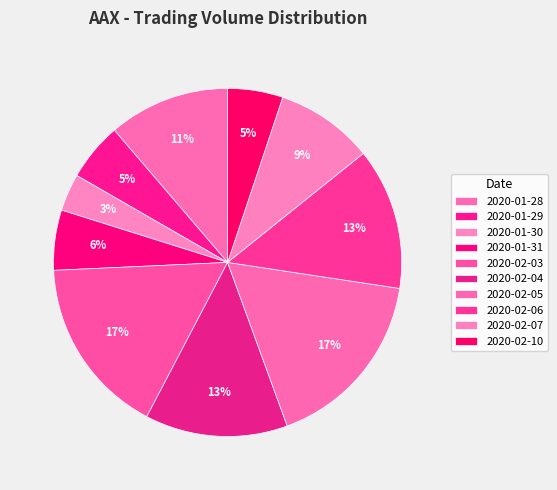

To the nearest percent, what percentage of the pie is 2020-02-07?

9%